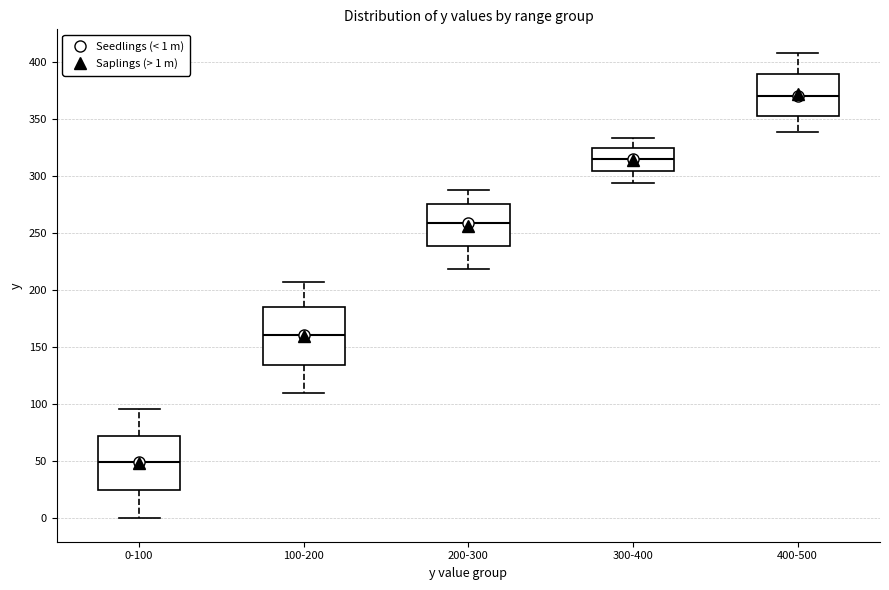

Which box has the lowest median line?

0-100